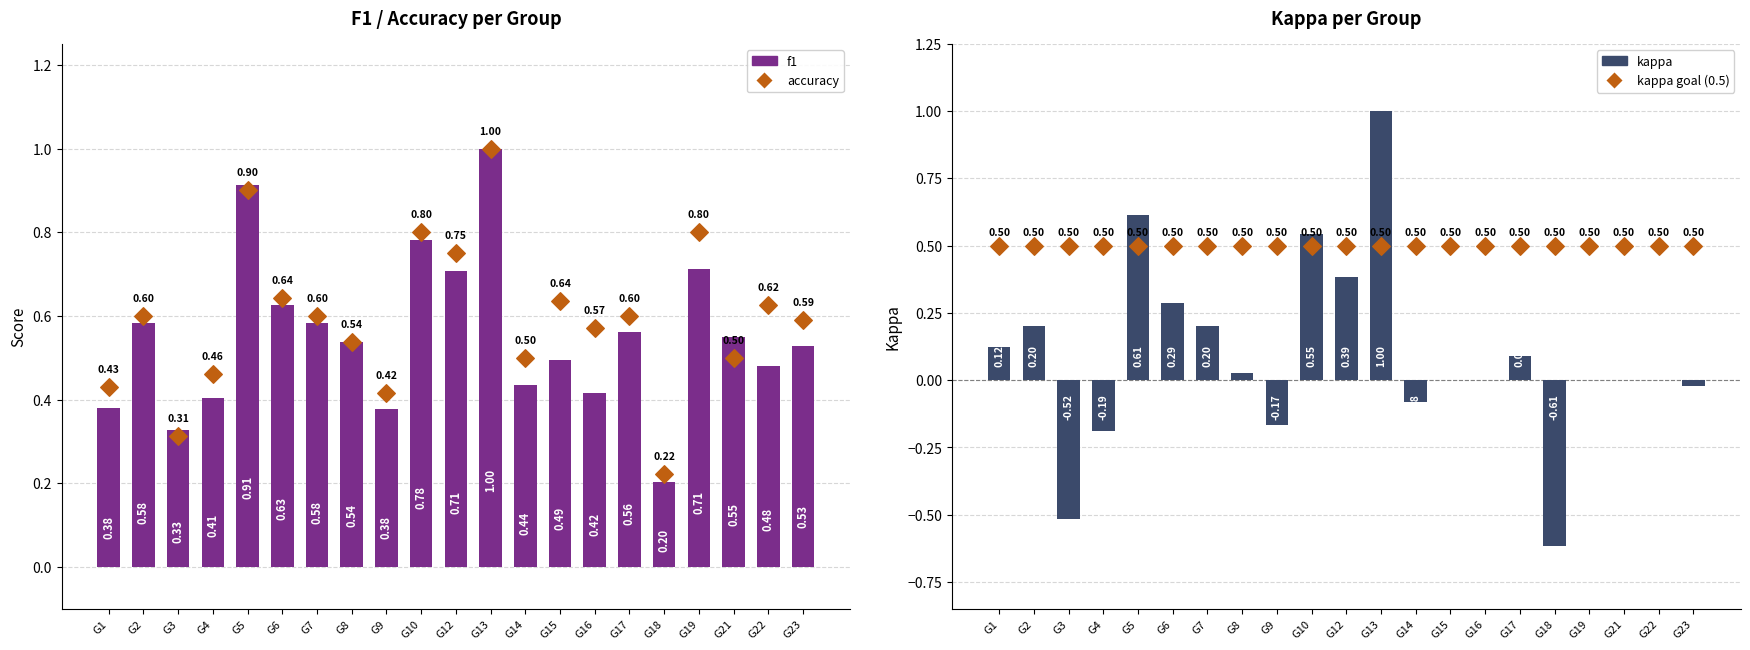

Which series has the largest total across all categories?

accuracy